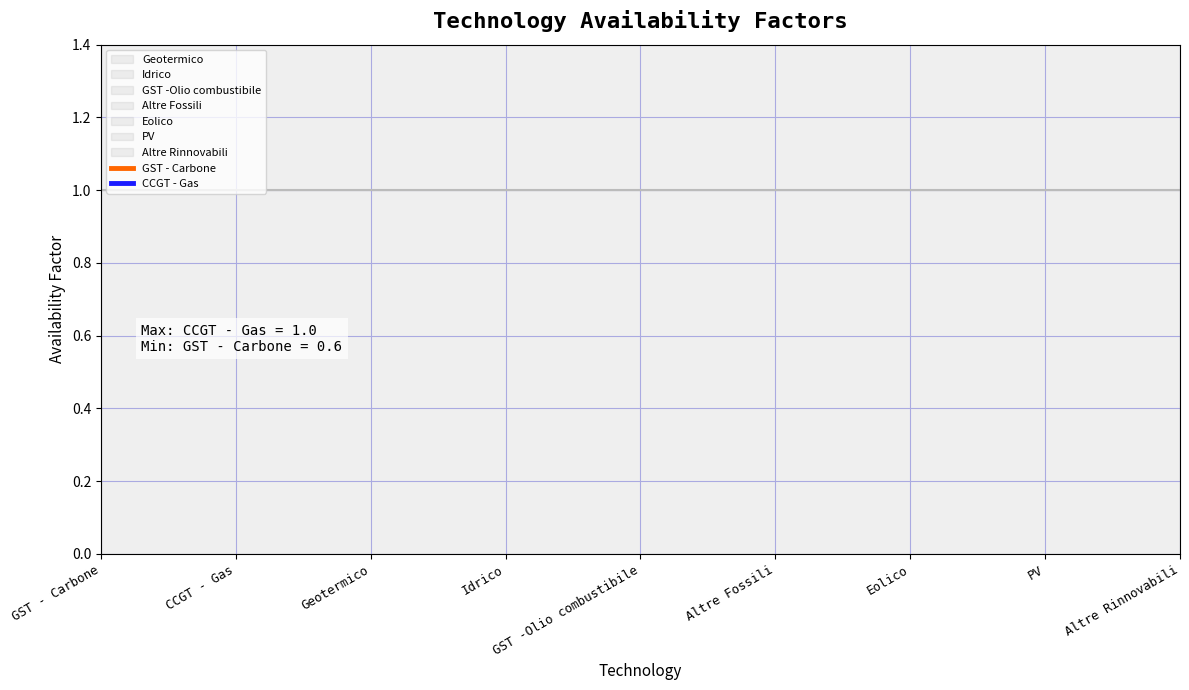

How many categories are shown in the chart?

9